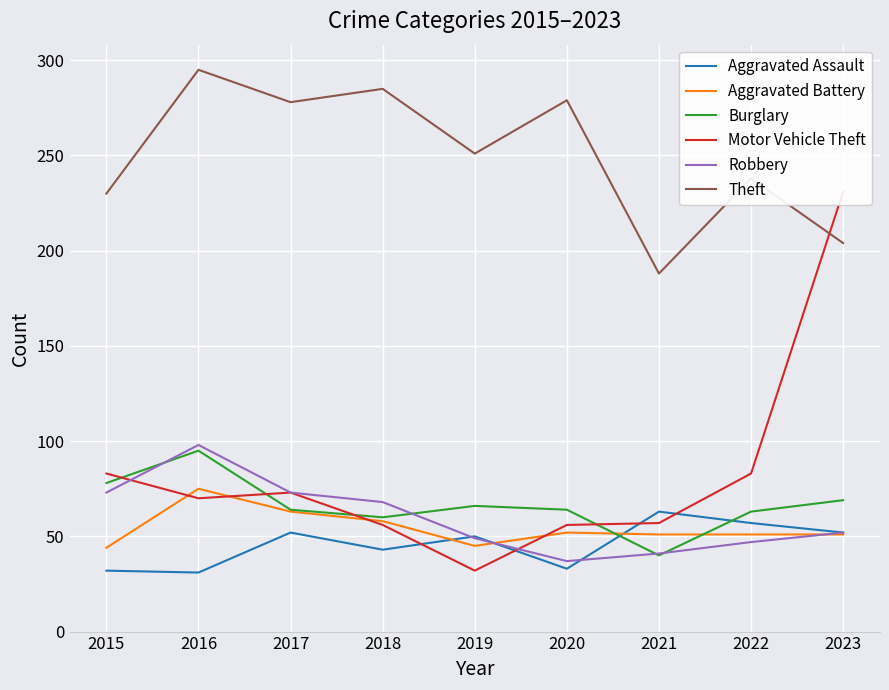

Which series ends up on top after the final intersection of Aggravated Assault and Robbery?

Aggravated Assault